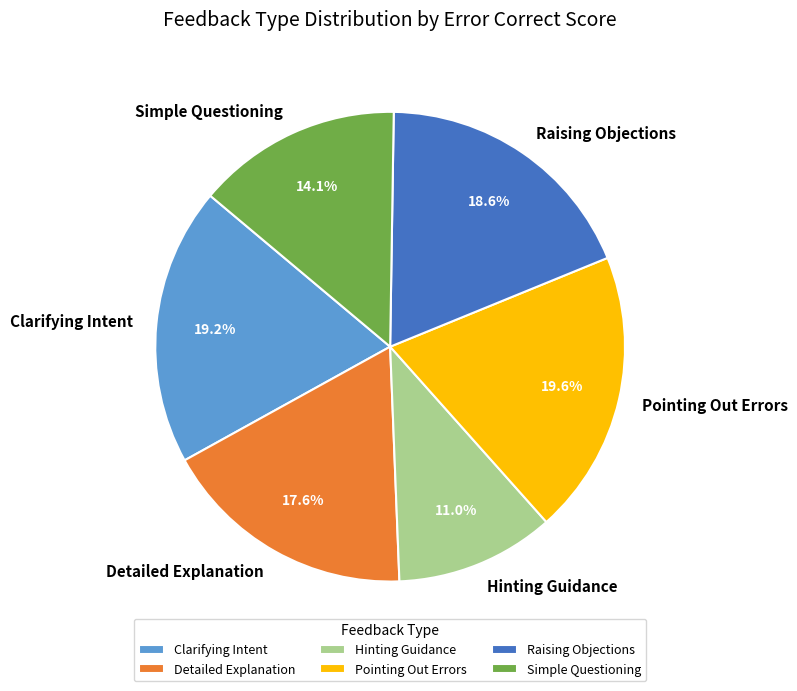

Does Pointing Out Errors represent more than half of the total?

No